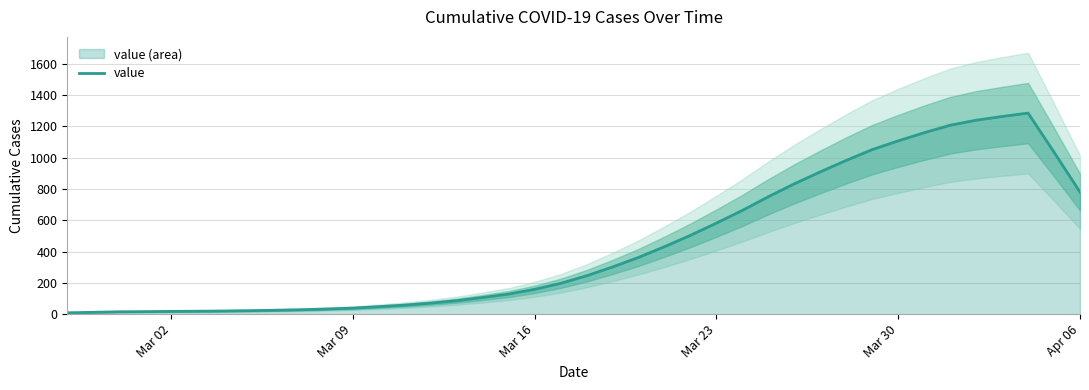

How many points are higher than both their immediate neighbors (excluding endpoints)?

1